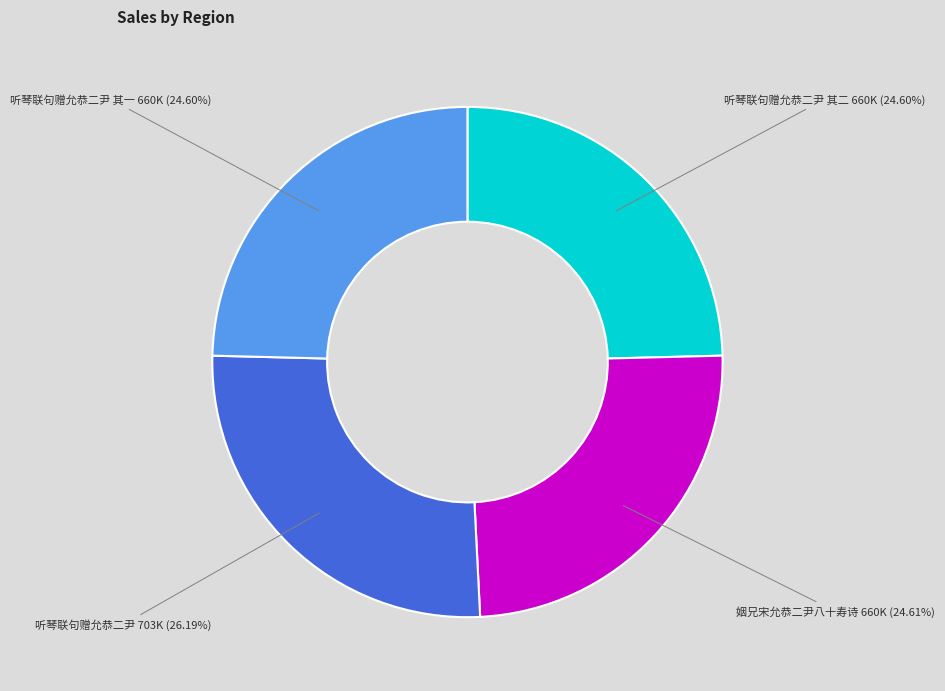

Count the number of slices in the pie.

4